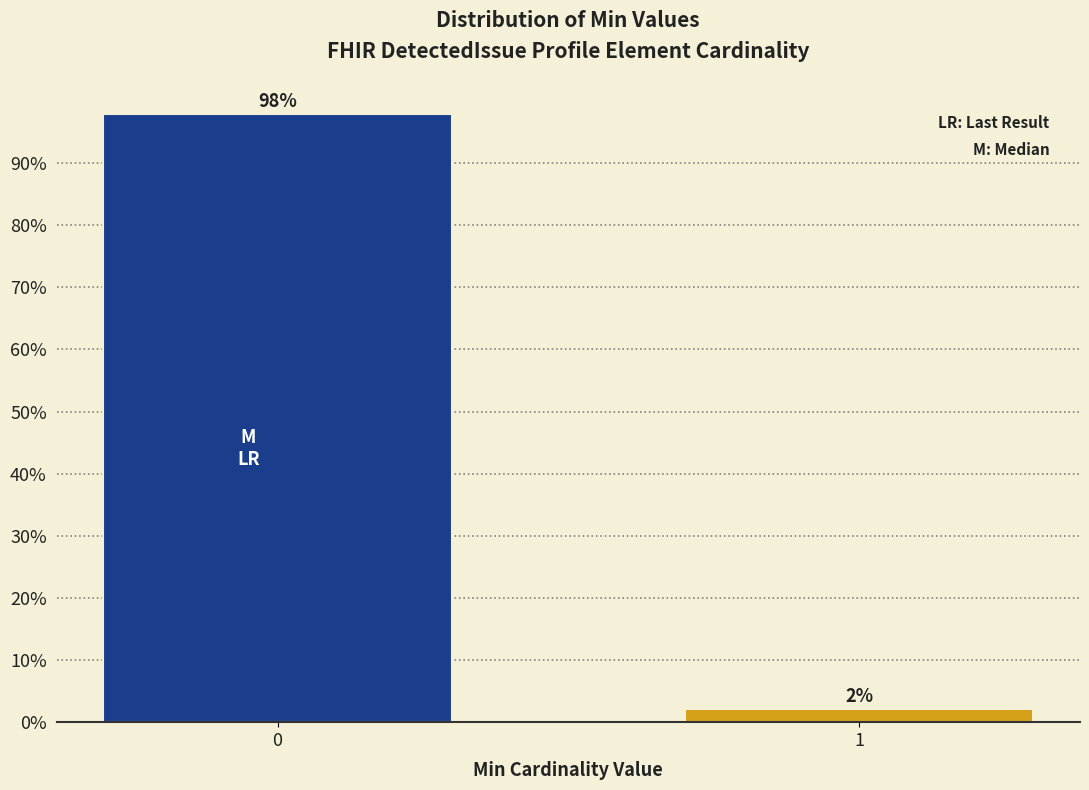

Reading right to left, extract all data points from this chart.

2.0	98.0